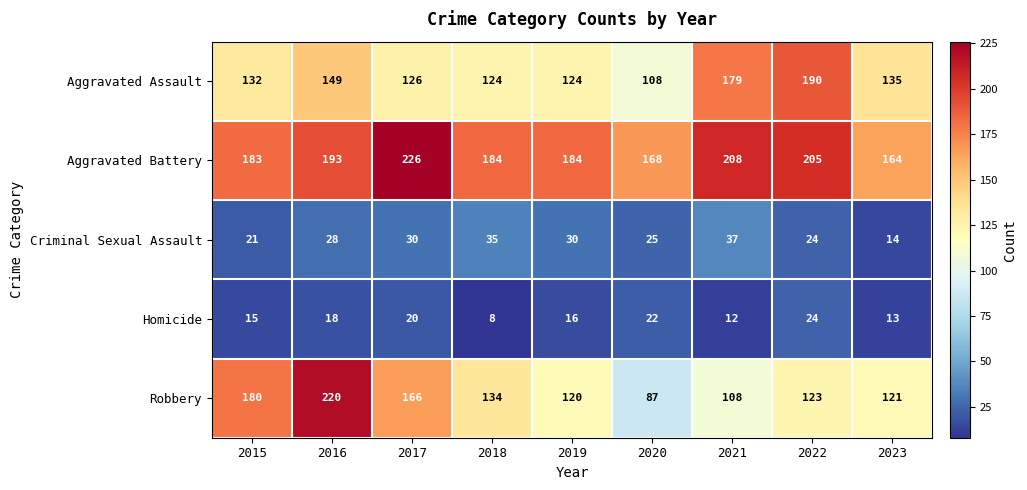

How many data points does each series have?

9